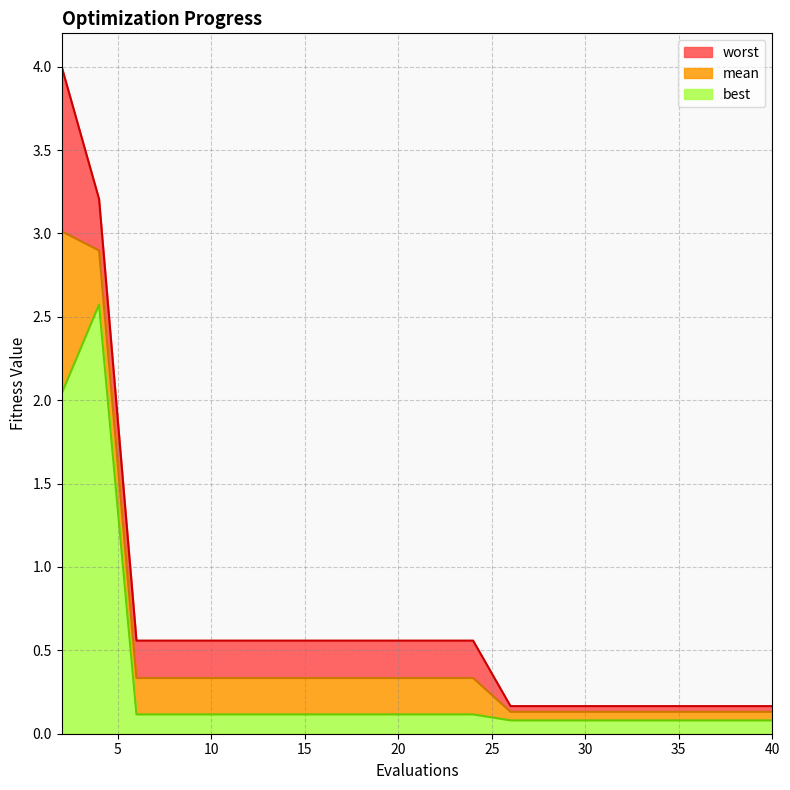

True or false: mean and worst cross at least once.

False